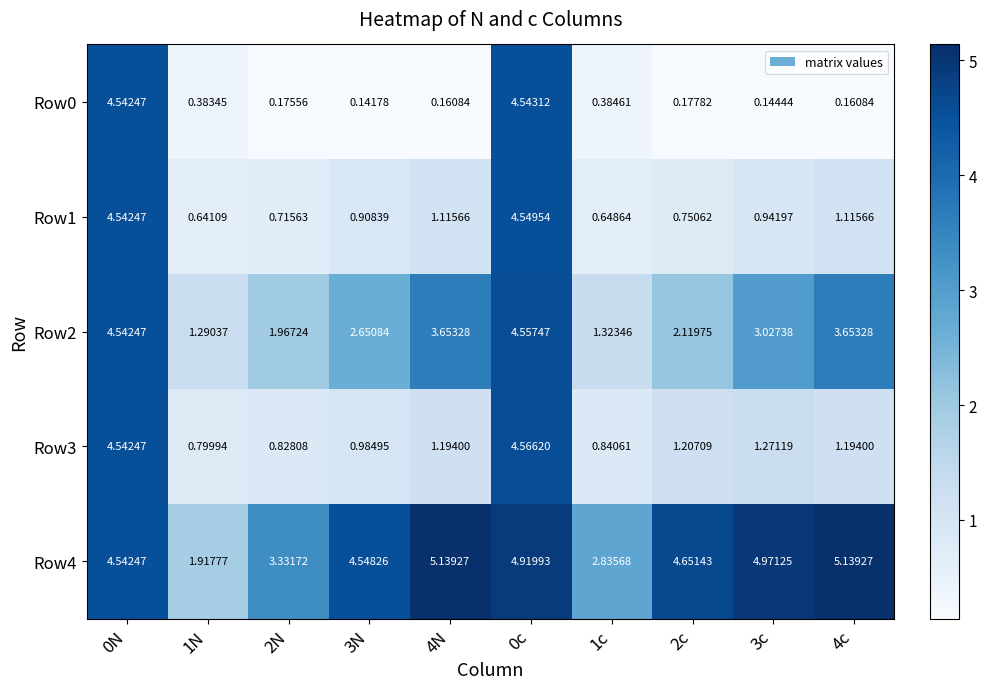

How many distinct data groups are displayed?

5